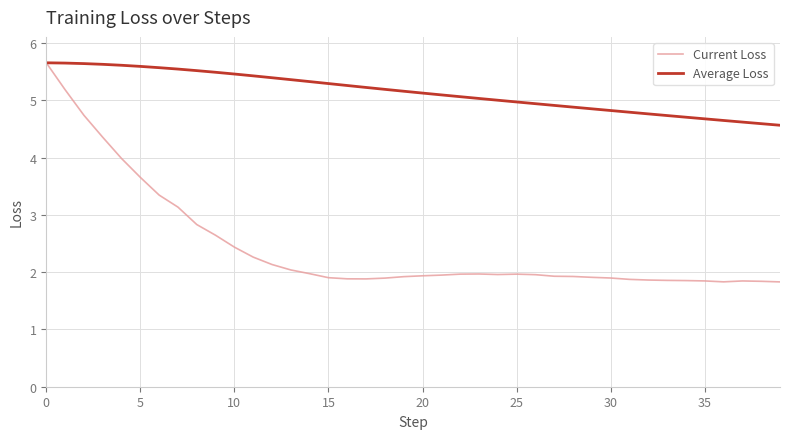

Which series has the largest total across all categories?

Average Loss